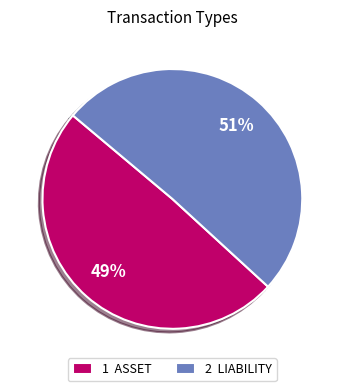

Rank the categories by value from highest to lowest.

2 LIABILITY, 1 ASSET